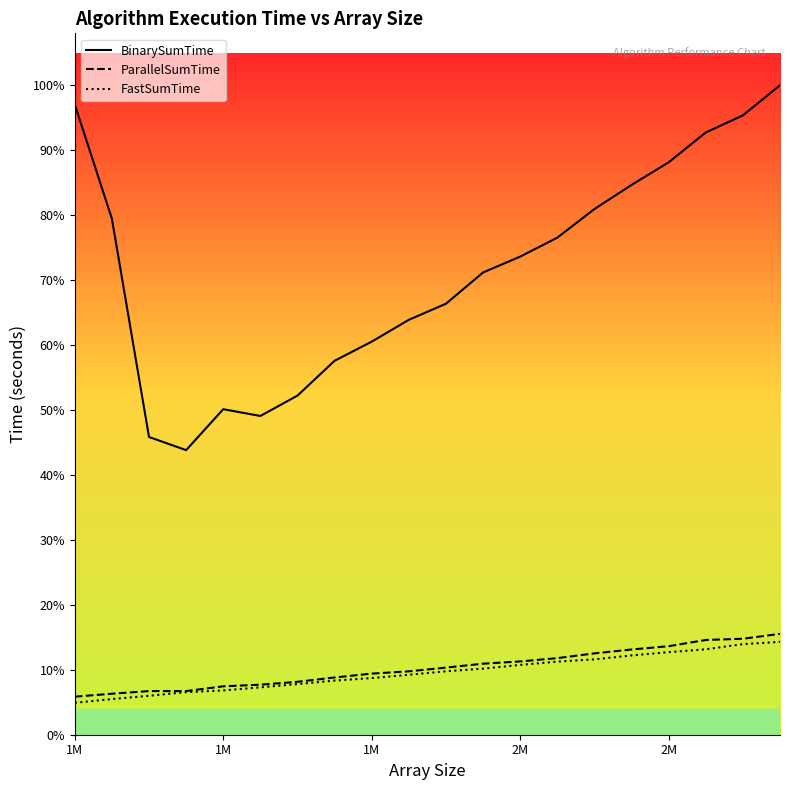

Does the chart display data point markers on the line(s)?

No